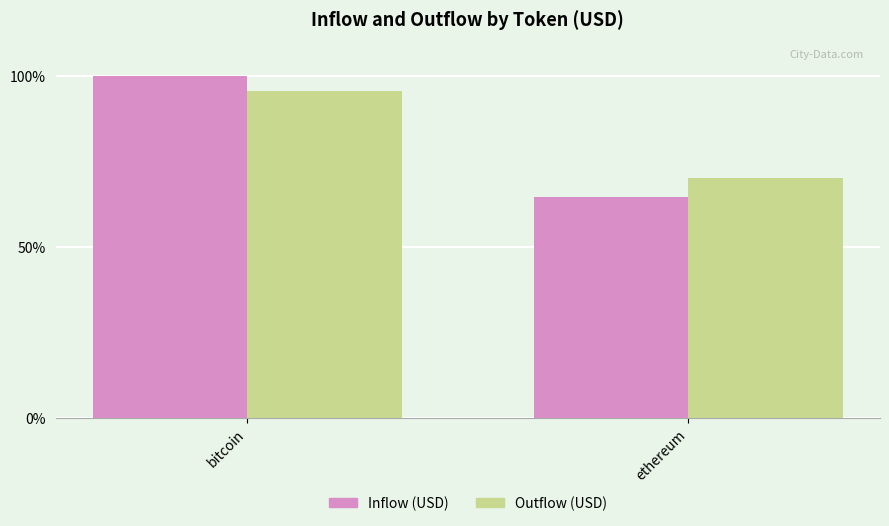

At ethereum, list the series in order from smallest to largest.

Inflow (USD), Outflow (USD)